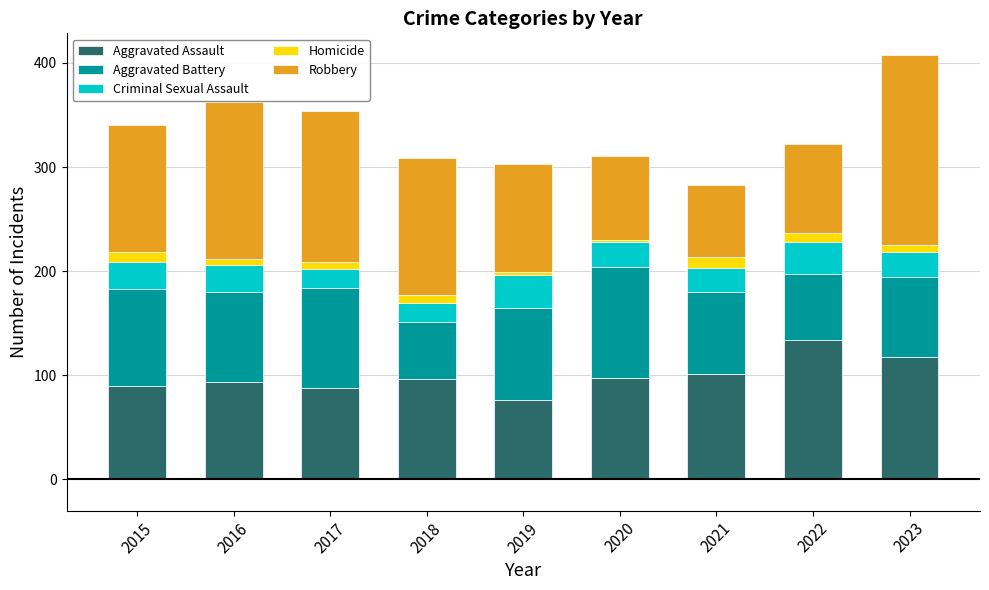

What are all the series names shown in the legend?

Aggravated Assault, Aggravated Battery, Criminal Sexual Assault, Homicide, Robbery